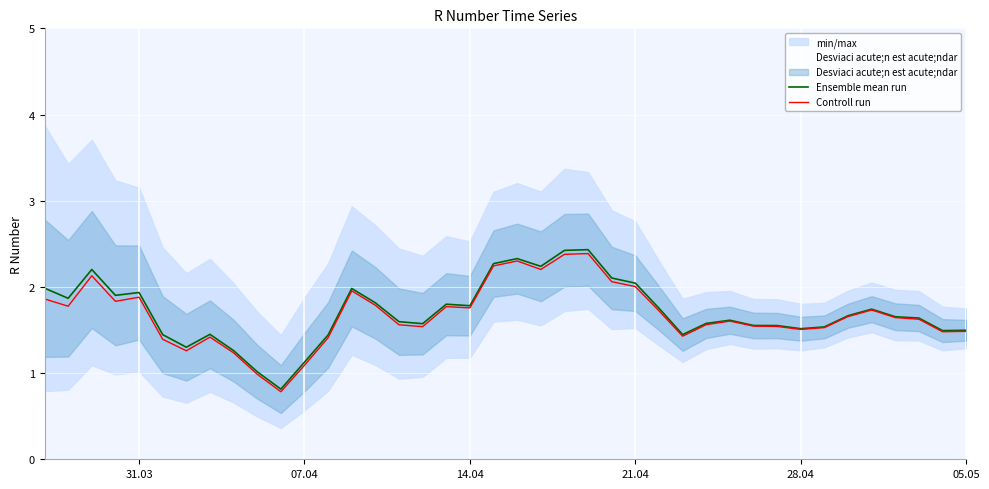

Is it true that Controll run equals 1.9 at 31.03?

True